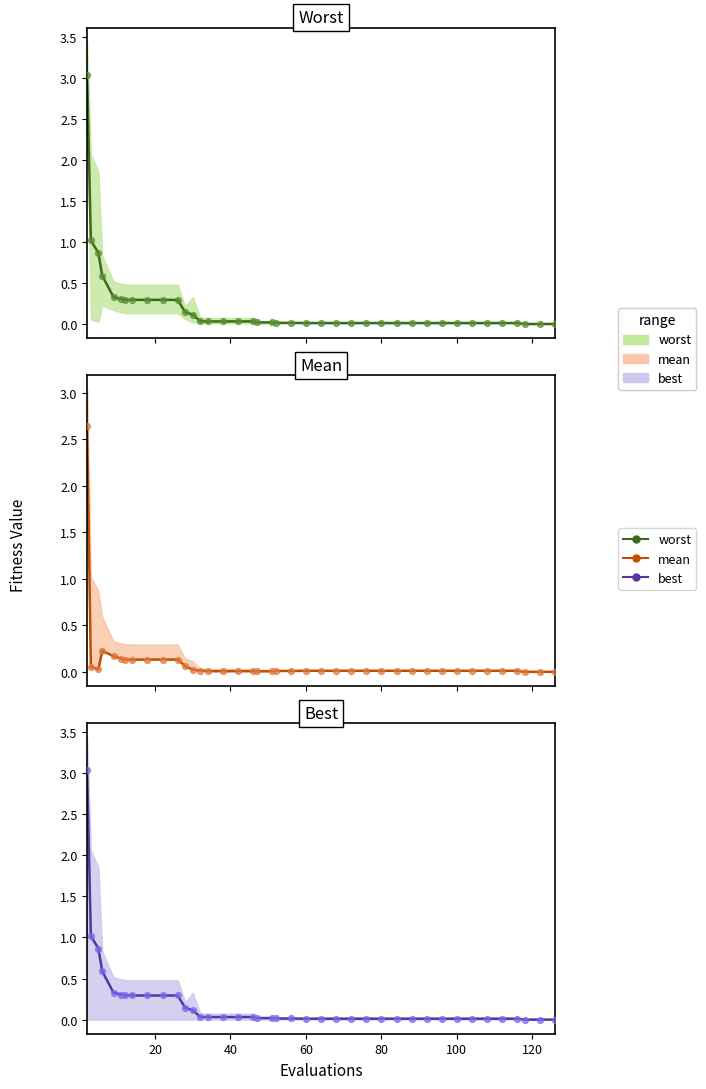

Which series has the largest total across all categories?

mean